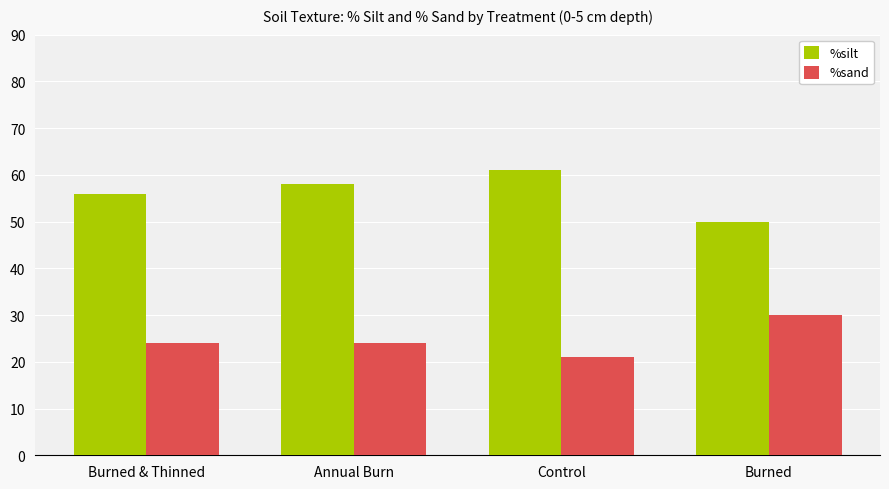

Is the value of %sand at Control greater than the value of %silt at Burned?

No